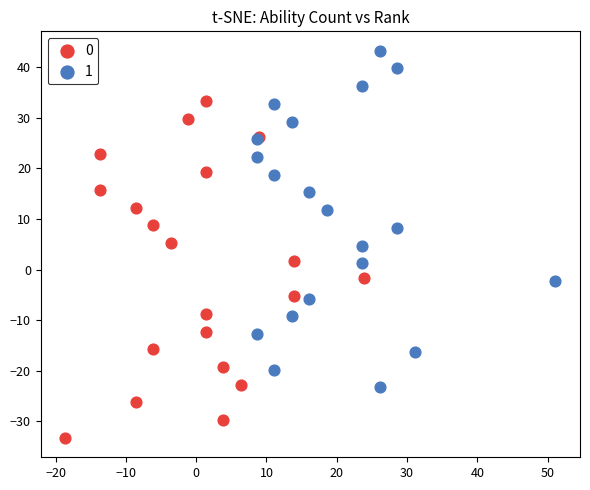

What are all the series names shown in the legend?

0, 1